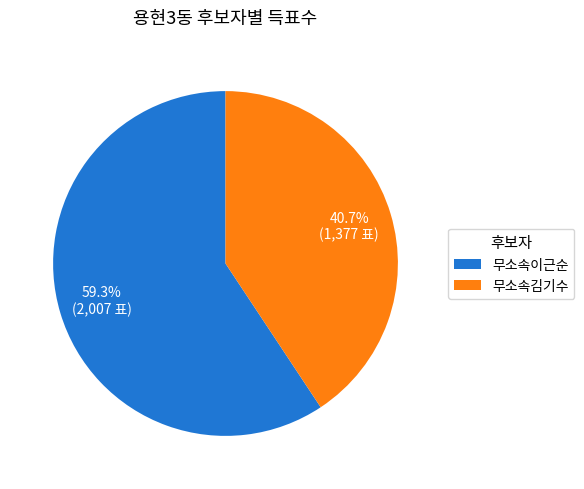

Rank the categories by value from lowest to highest.

무소속김기수, 무소속이근순